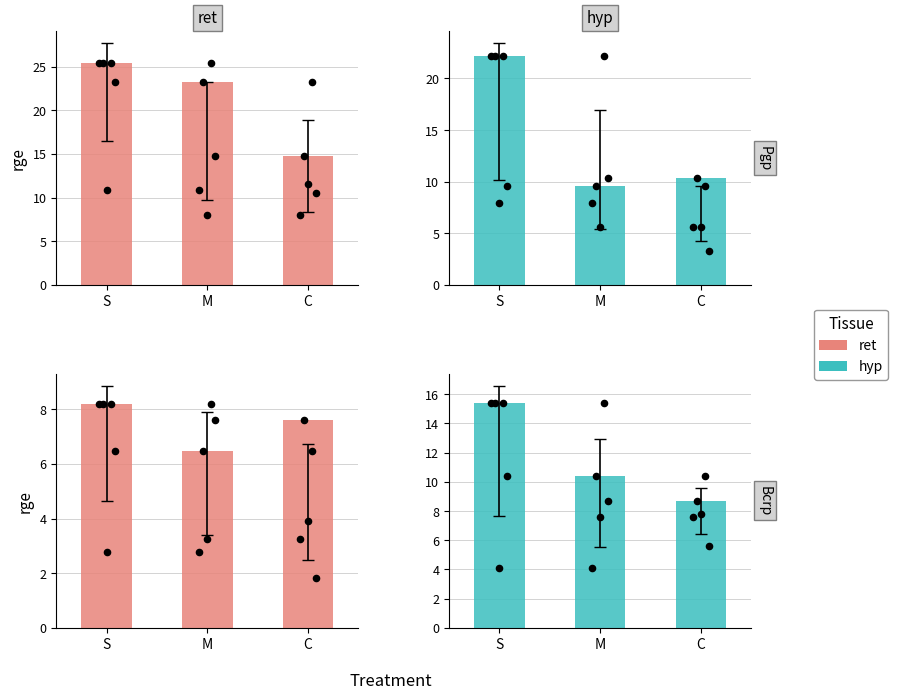

Is the value of hyp at M greater than the value of ret at M?

Yes